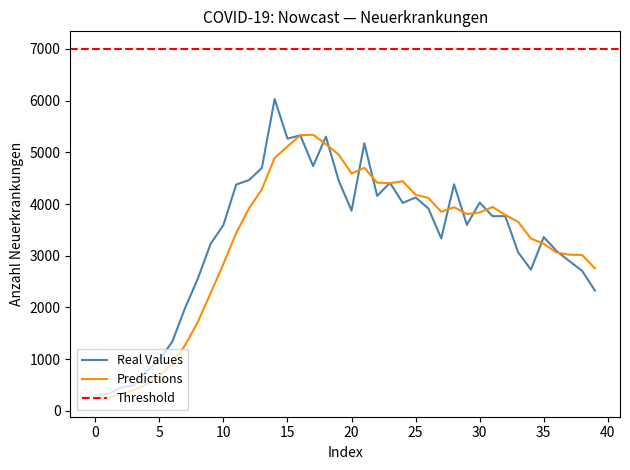

What is the average value of the Real Values series?

3335.0